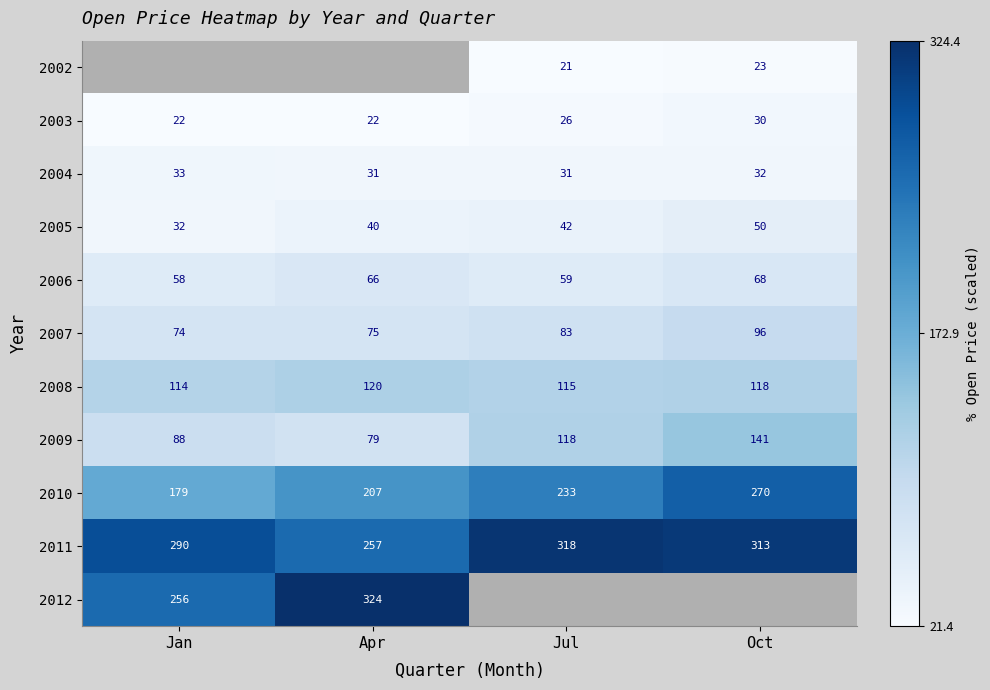

How many distinct data groups are displayed?

11